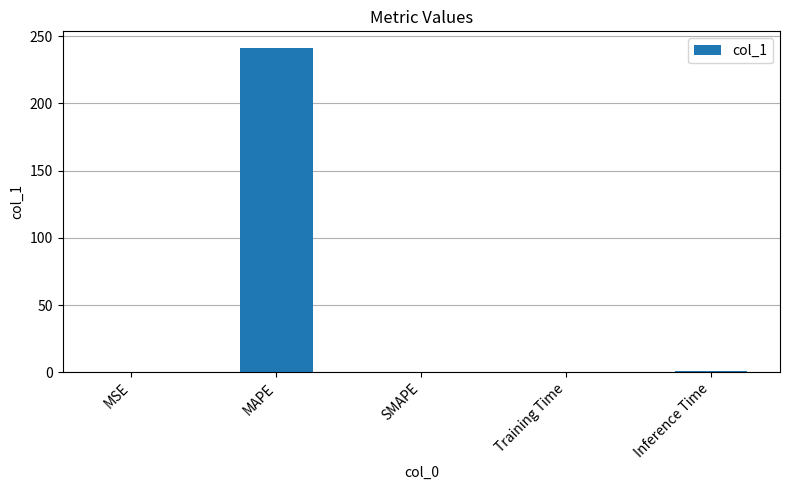

At which category does the chart reach its peak across all series?

MAPE